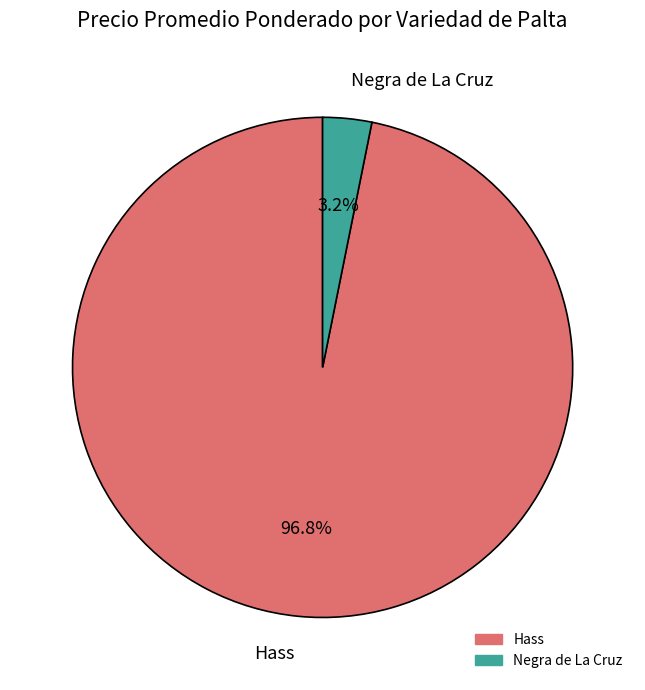

Does any single category account for the majority?

Yes